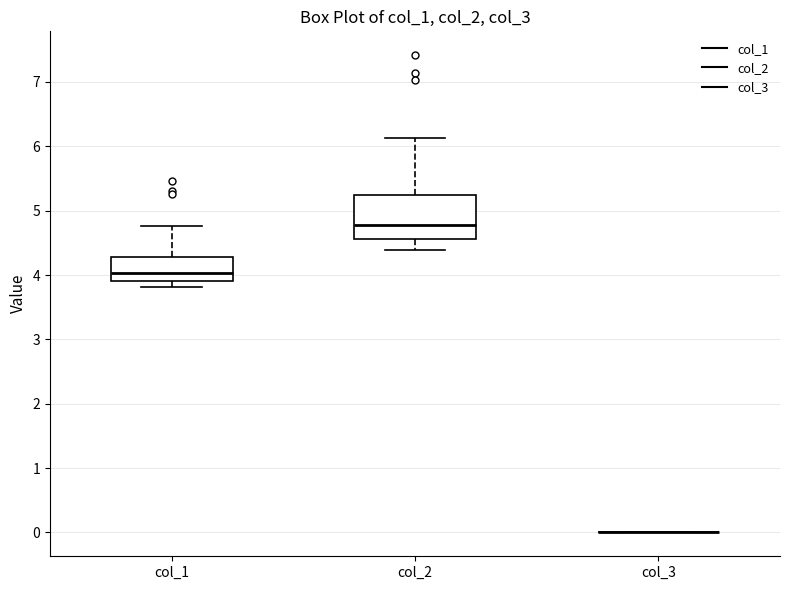

Reading left to right, read every box against the y-axis: the position of its median line, the range the box covers, and the ends of its whiskers. The values are not printed on the chart, so give them approximately, as read against the axis.

col_1: median 4.0, box 3.9 to 4.3, whiskers 3.8 to 4.8
col_2: median 4.8, box 4.6 to 5.2, whiskers 4.4 to 6.1
col_3: box collapsed to a line at 0.0, whiskers 0.0 to 0.0